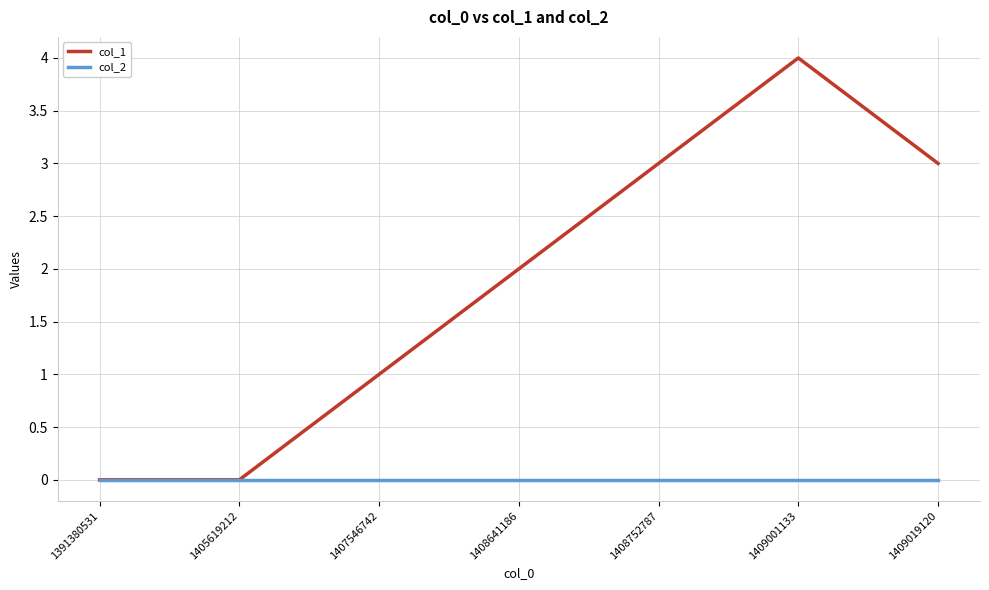

At 1408641186, list the series in order from largest to smallest.

col_1, col_2